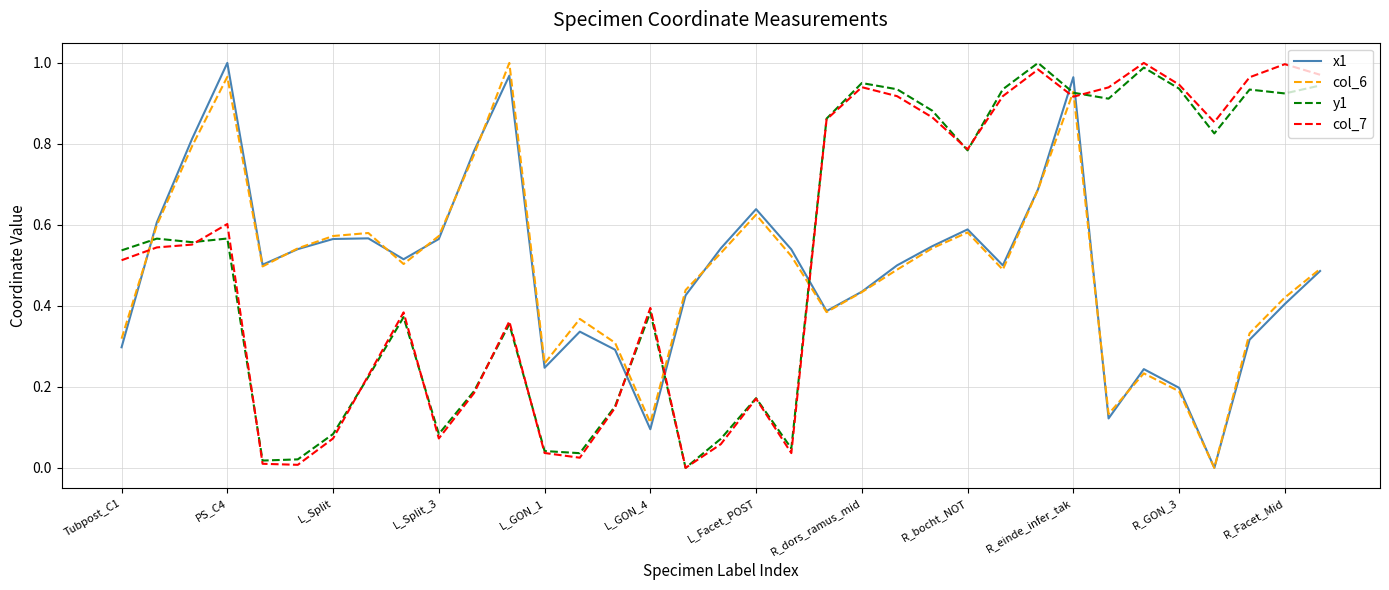

At how many categories does at least one series exceed 0?

35